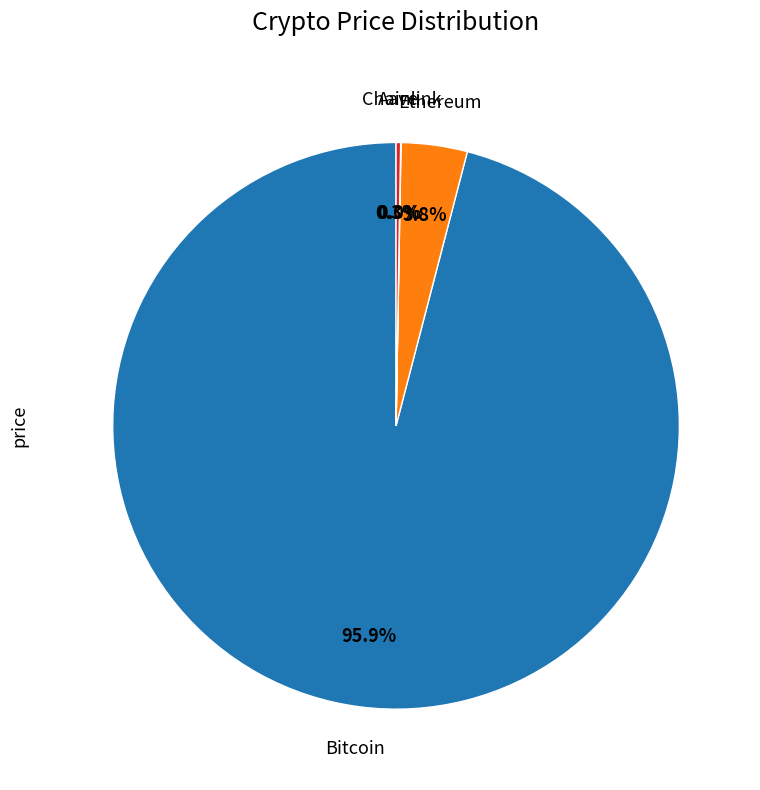

Is there any slice that represents more than half of the pie?

Yes